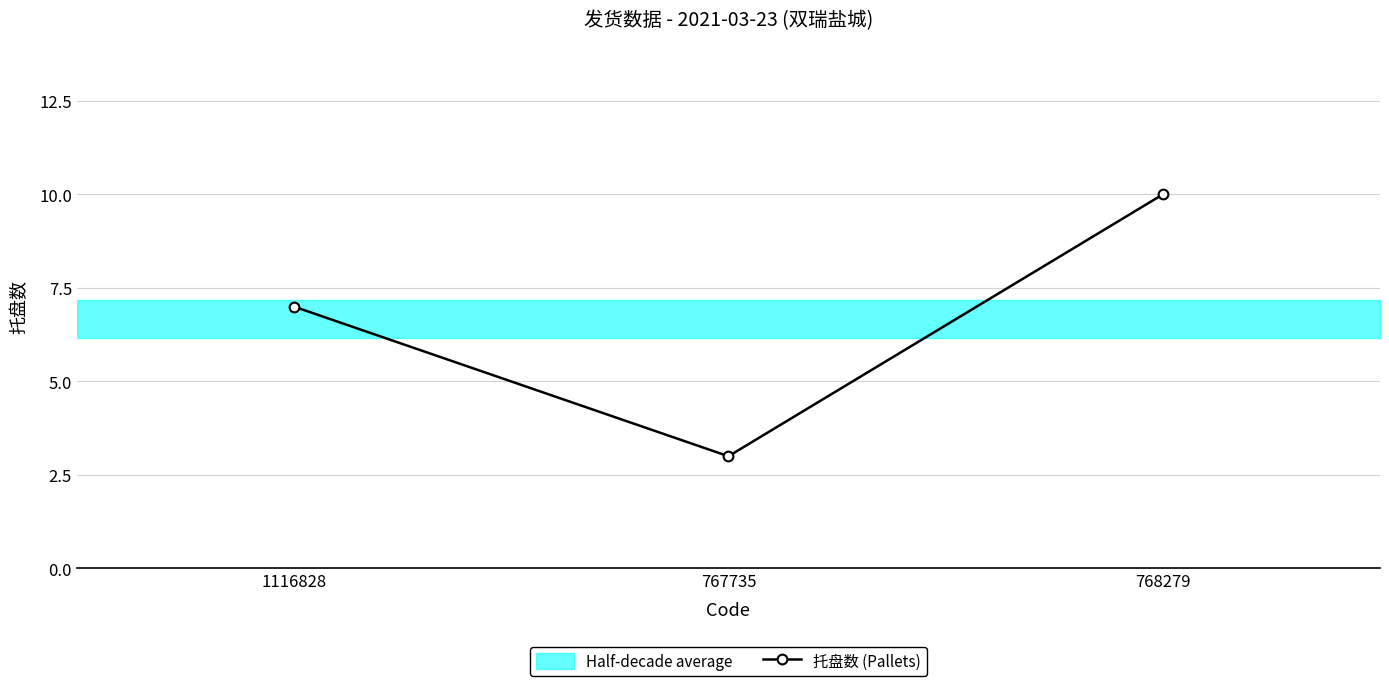

Is this an area chart (filled region under the line)?

No